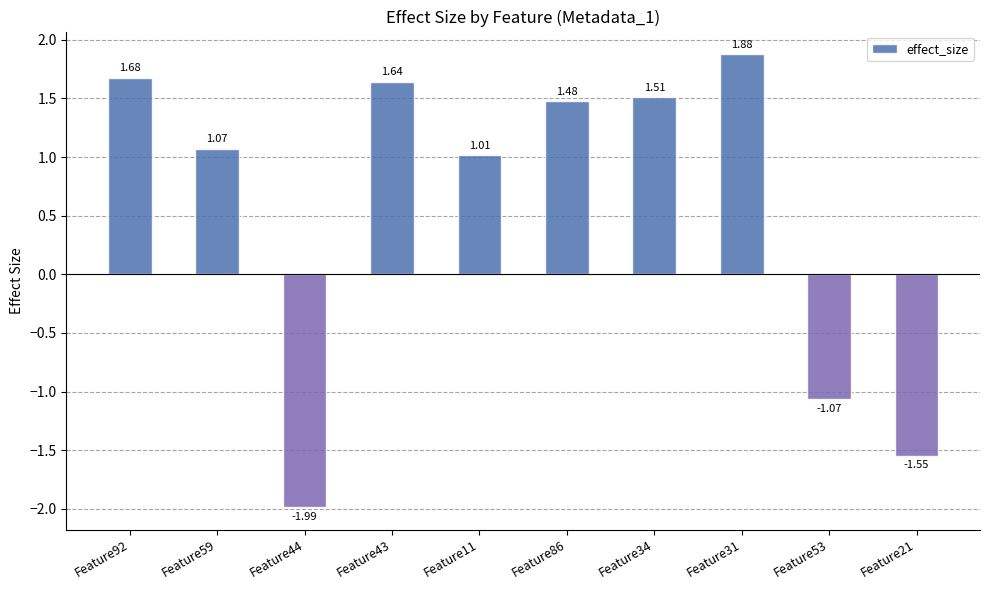

Are the bars horizontal?

No